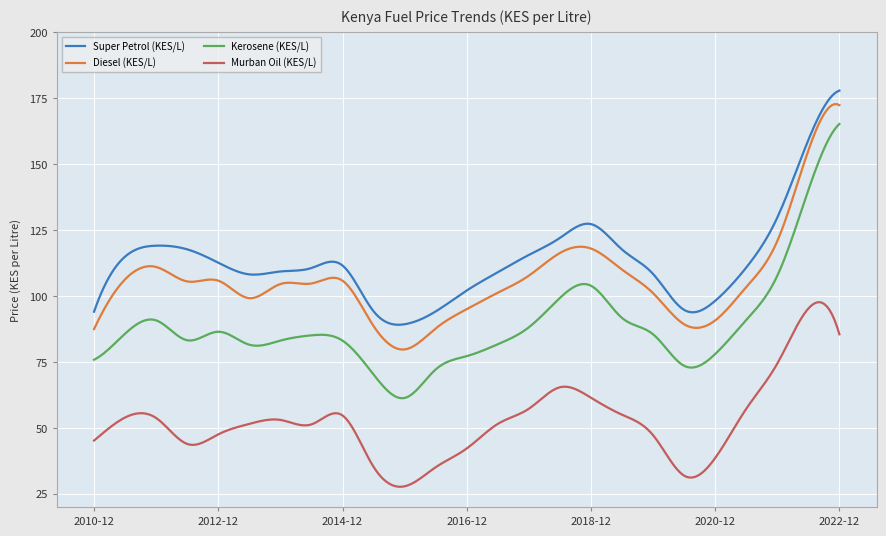

What is the difference between the maximum and minimum values in the Diesel (KES/L) series?

93.0